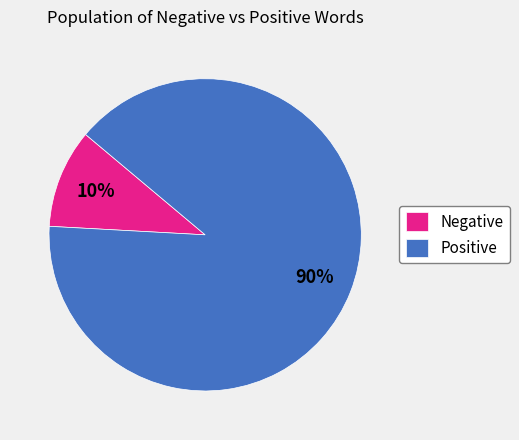

Do Negative and Positive together represent more than half of the pie?

Yes